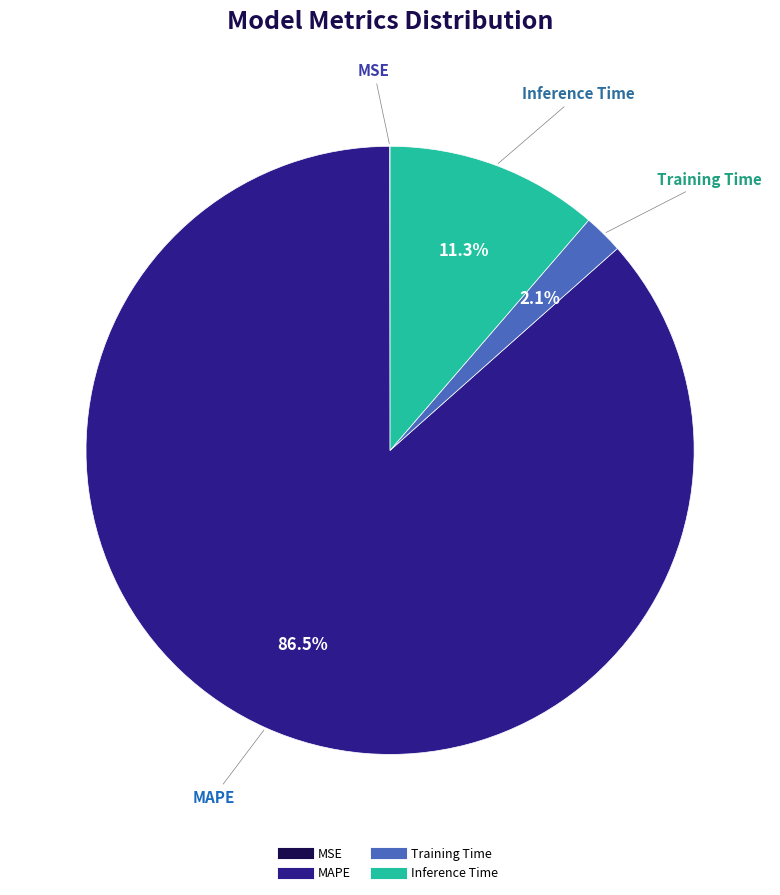

Which category has the biggest portion of the pie?

MAPE